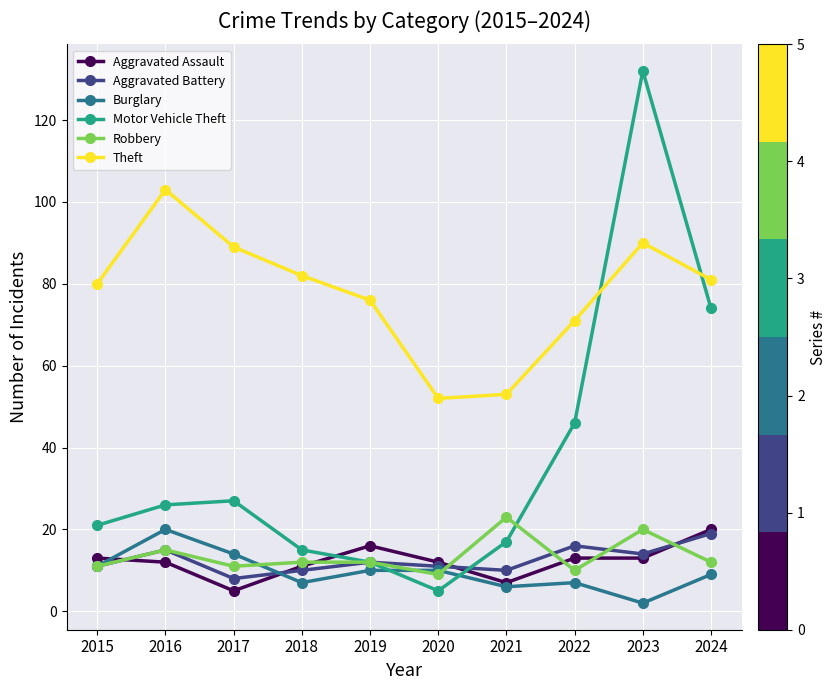

What is the difference between the highest and lowest values at 2018?

75